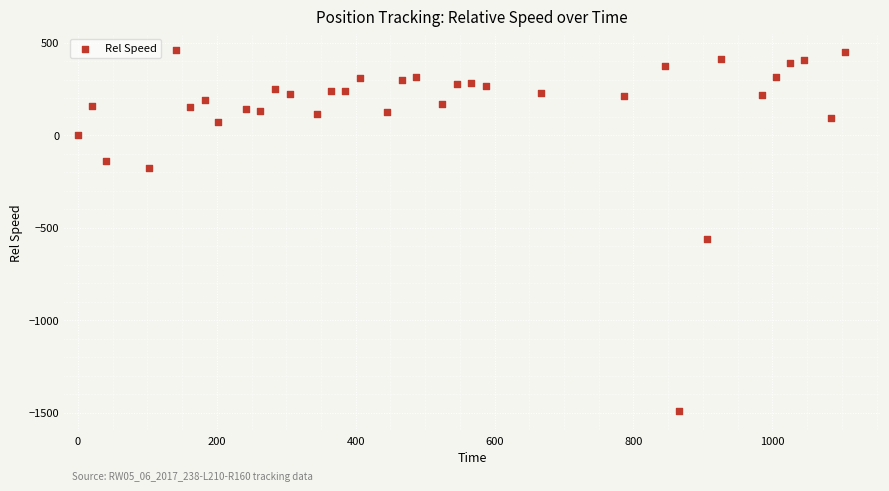

What is the range of Y values (max minus min)?

1950.4